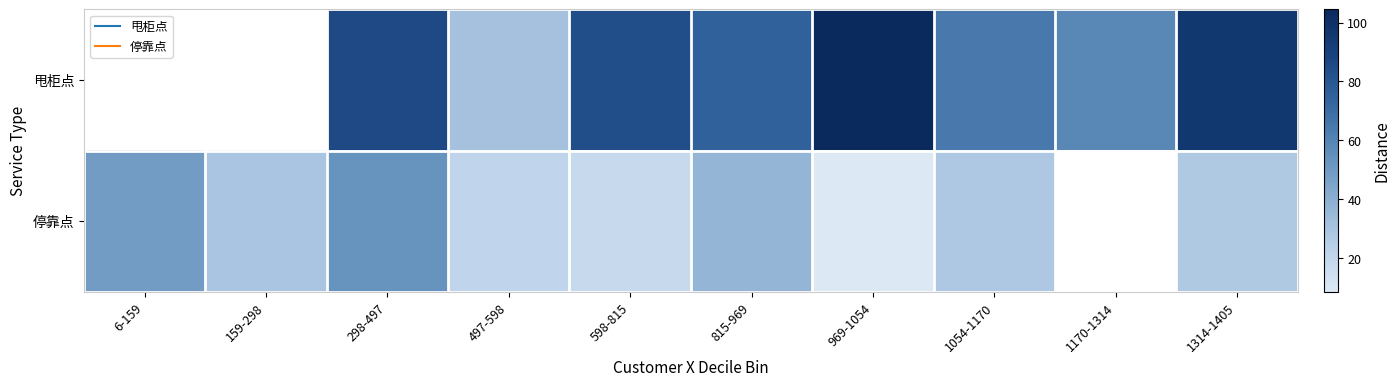

What is the lowest value of the 停靠点 series?

8.5